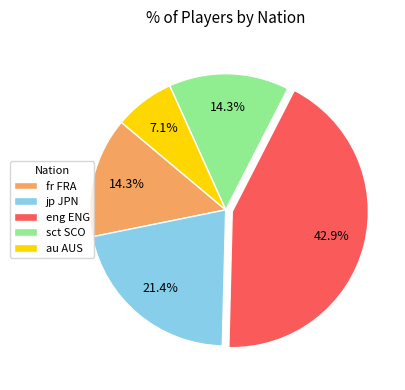

How many slices are in this pie chart?

5